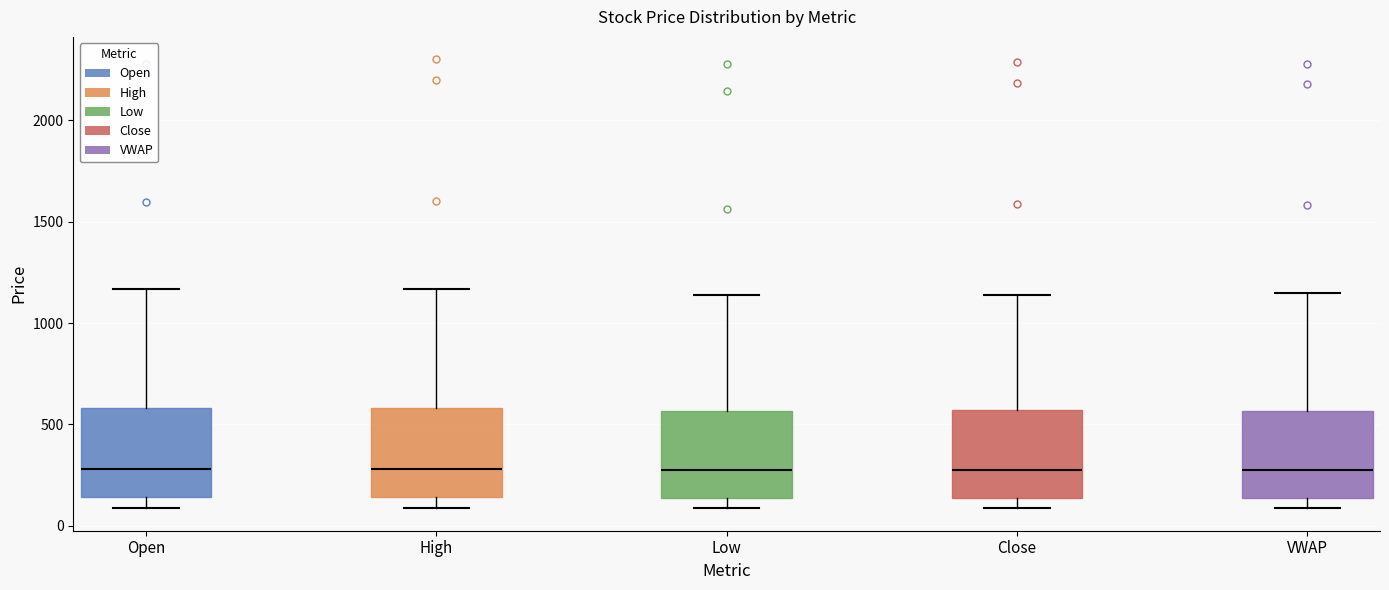

Reading left to right, transcribe this box plot: for each box, give where its median line is, the range the box spans, and where its two whiskers end, as read against the y-axis. The values are not printed on the chart, so give them approximately, as read against the axis.

Open: median 300, box 150 to 600, whiskers 100 to 1150
High: median 300, box 150 to 600, whiskers 100 to 1150
Low: median 250, box 150 to 550, whiskers 100 to 1150
Close: median 300, box 150 to 550, whiskers 100 to 1150
VWAP: median 300, box 150 to 550, whiskers 100 to 1150